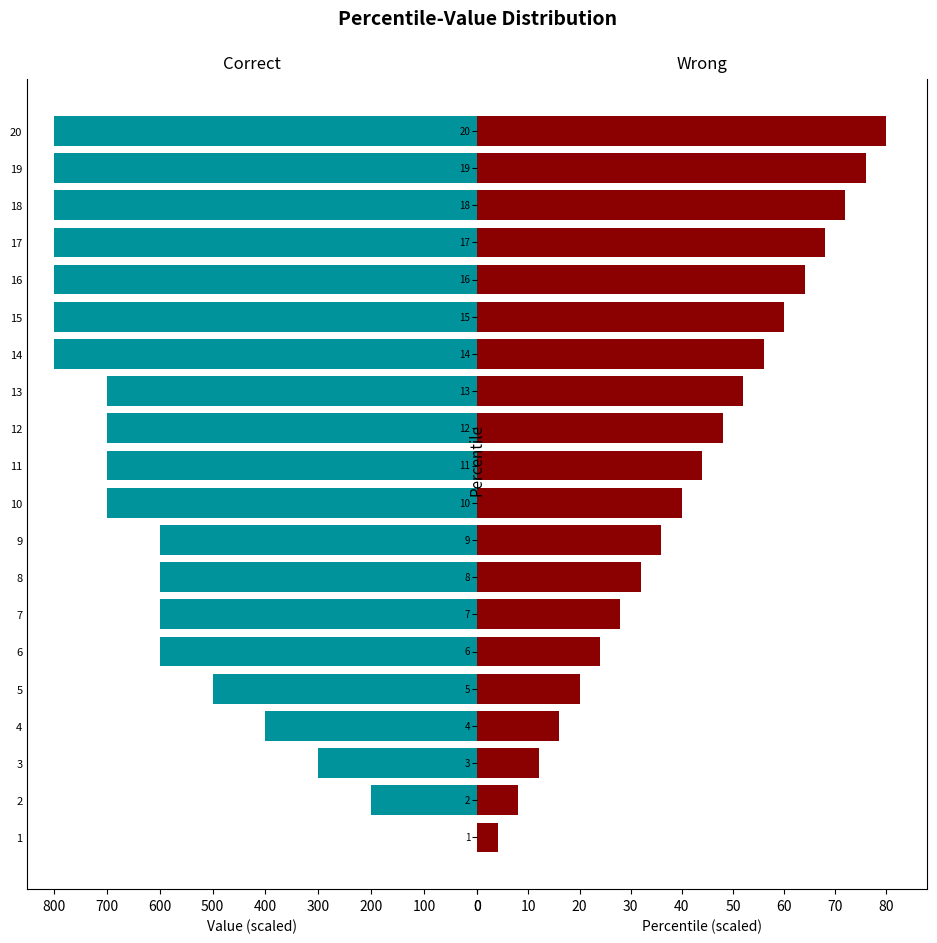

The Correct series shows 1140 at 12. True or false?

False